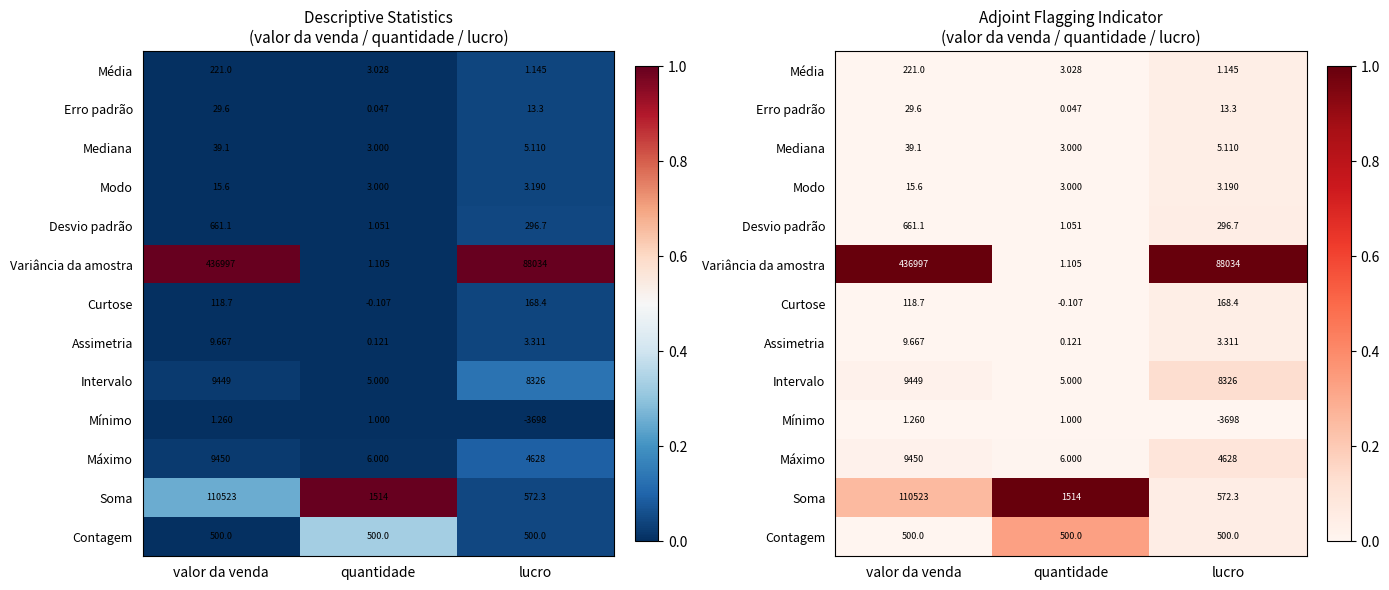

Which series changed the most between valor da venda and quantidade?

Variância da amostra